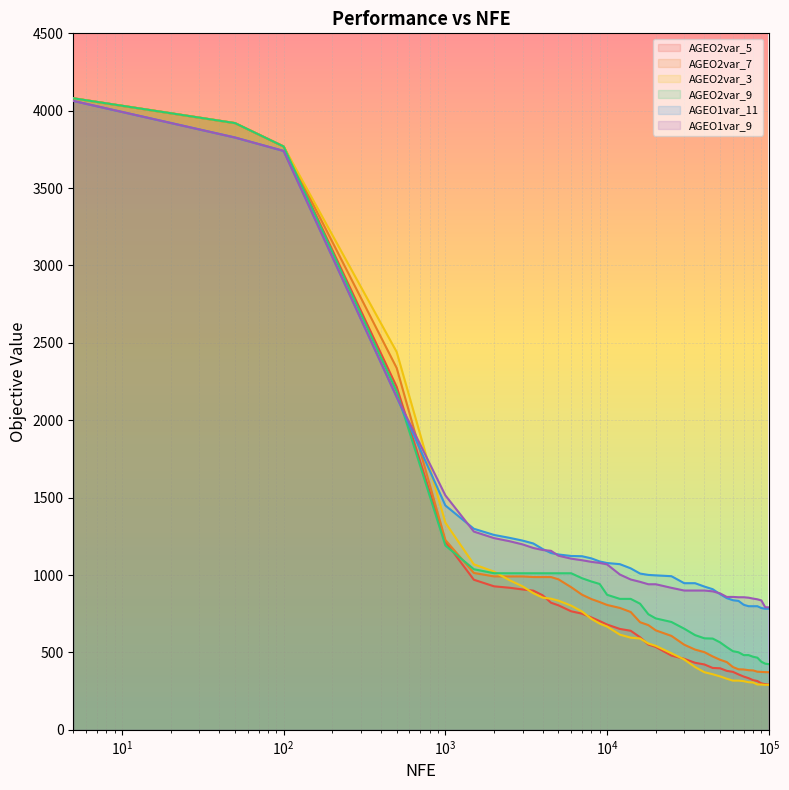

Is it true that AGEO1var_9 equals 450.1 at 2500?

False